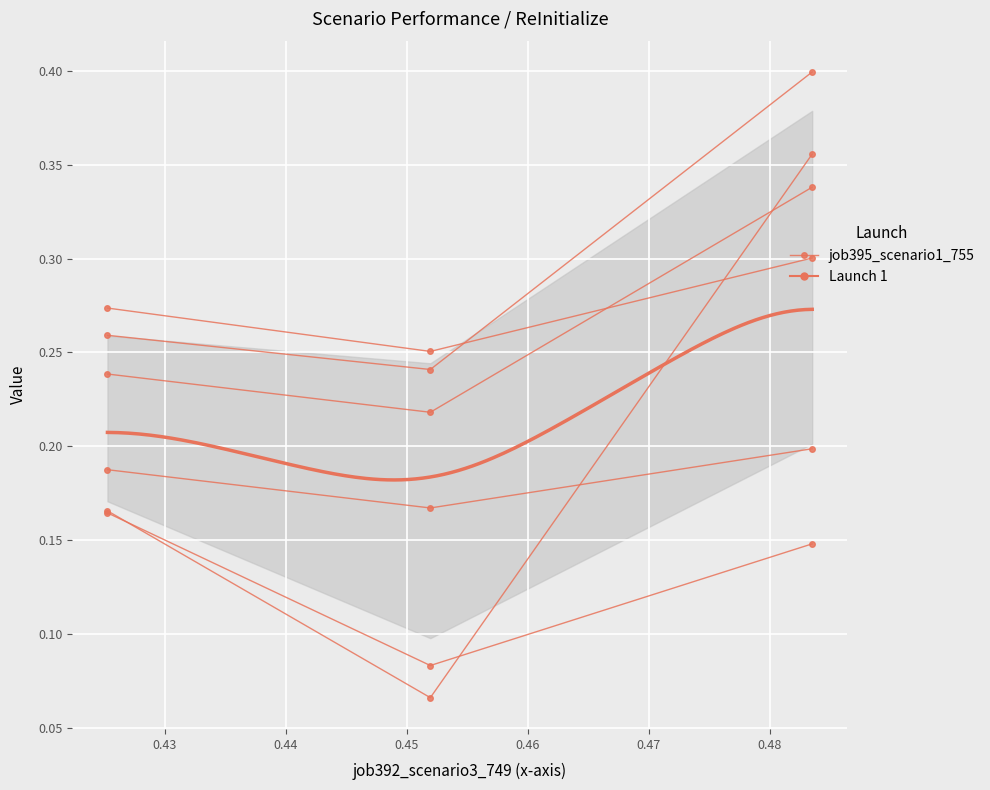

True or false: the data shows 0.1 at 0.43.

False